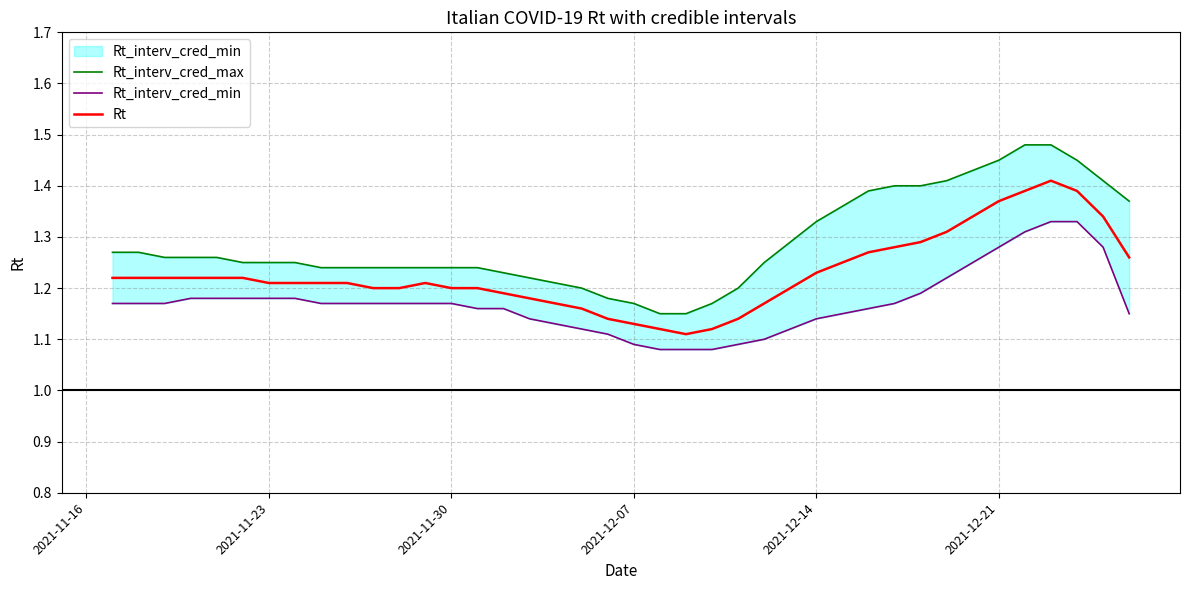

How many distinct data groups are displayed?

3